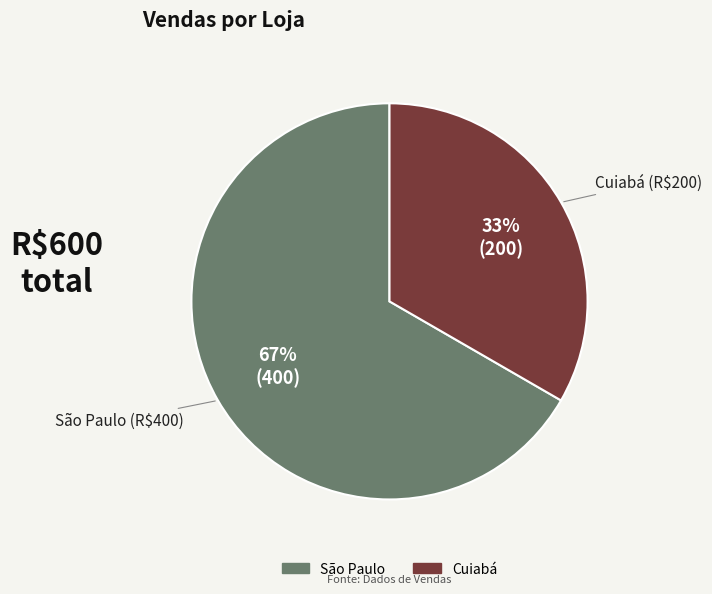

What is the majority slice?

São Paulo